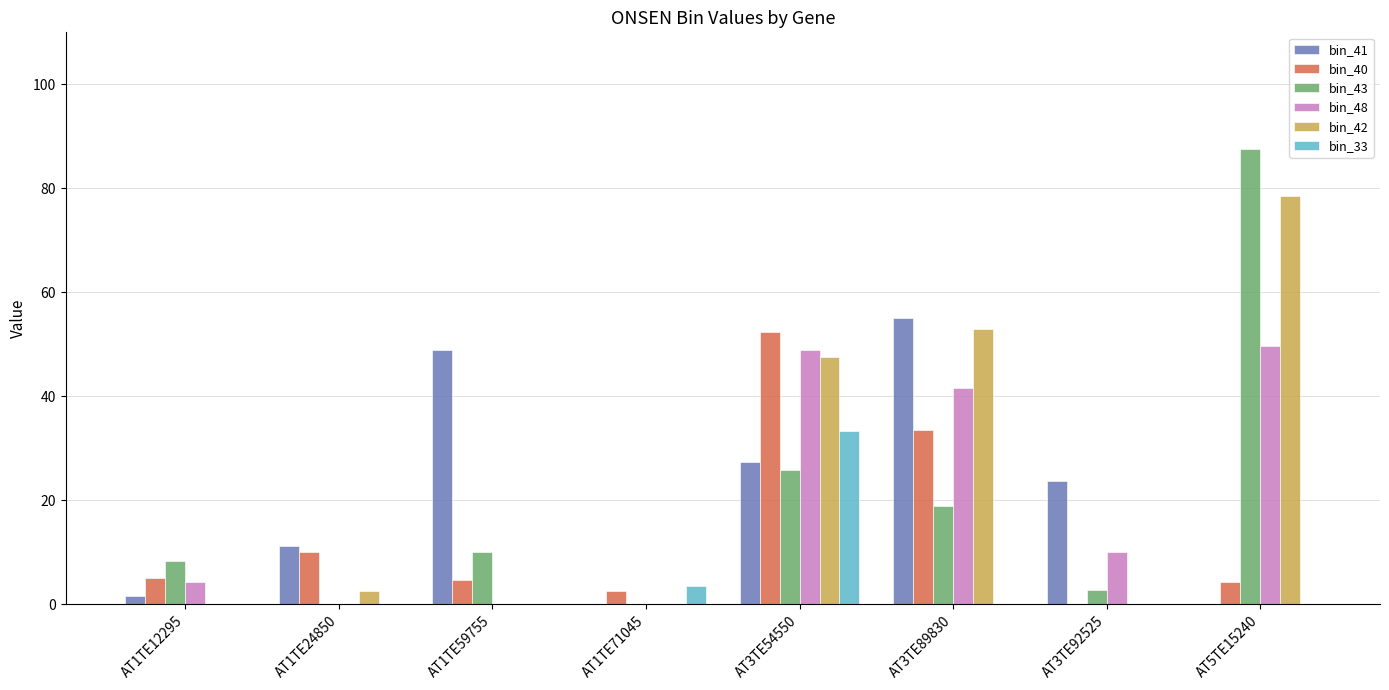

At which label does bin_42 reach its peak?

AT5TE15240